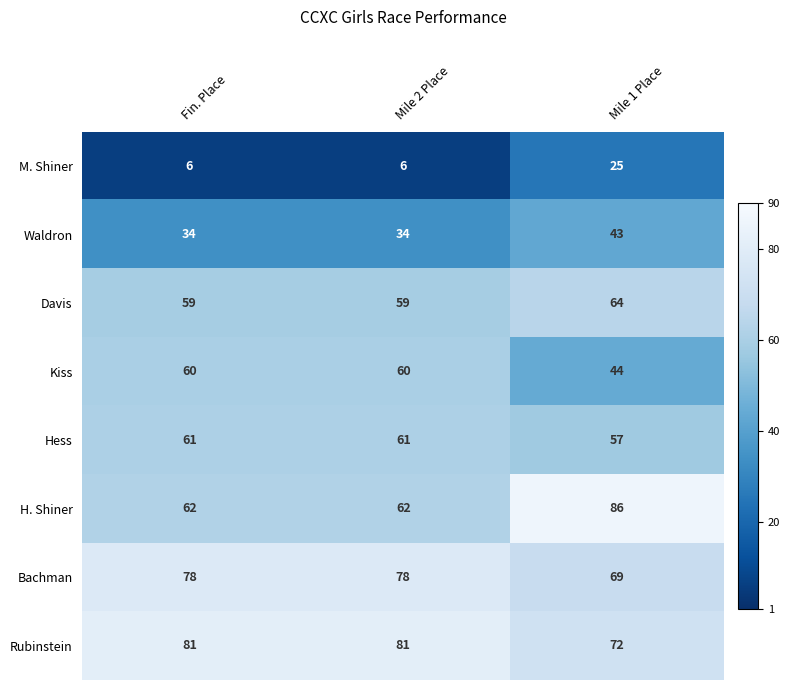

True or false: Hess has a value of 61 at Fin. Place.

True